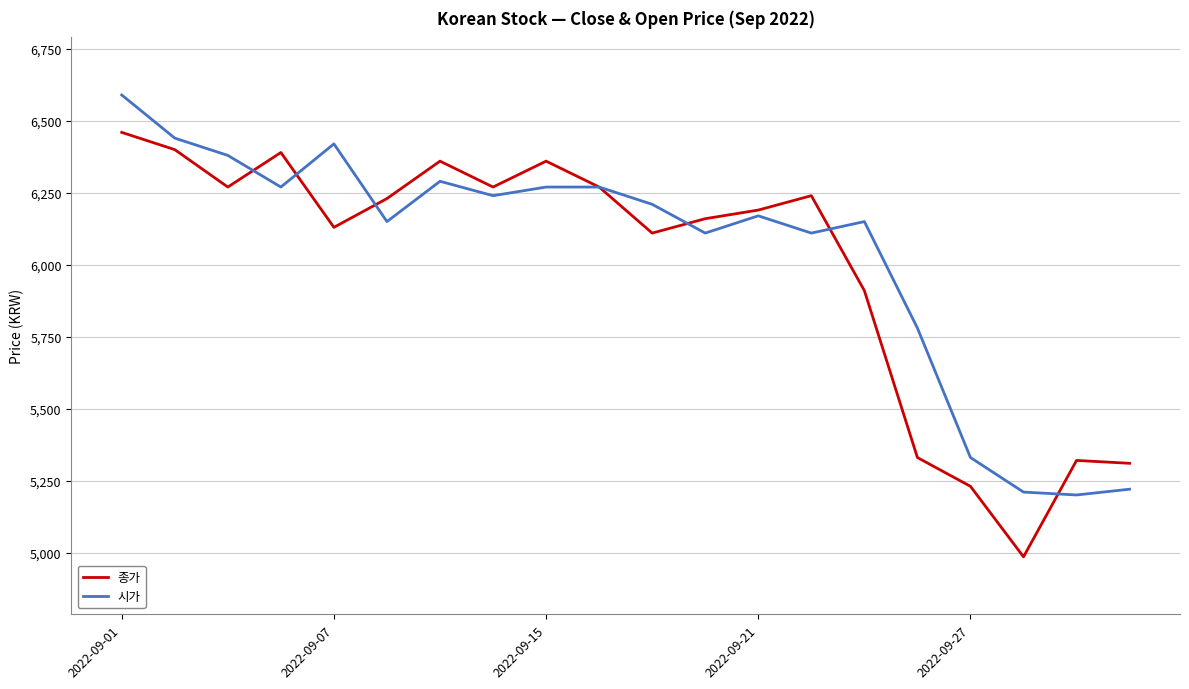

What is the highest value of the 시가 series?

6590